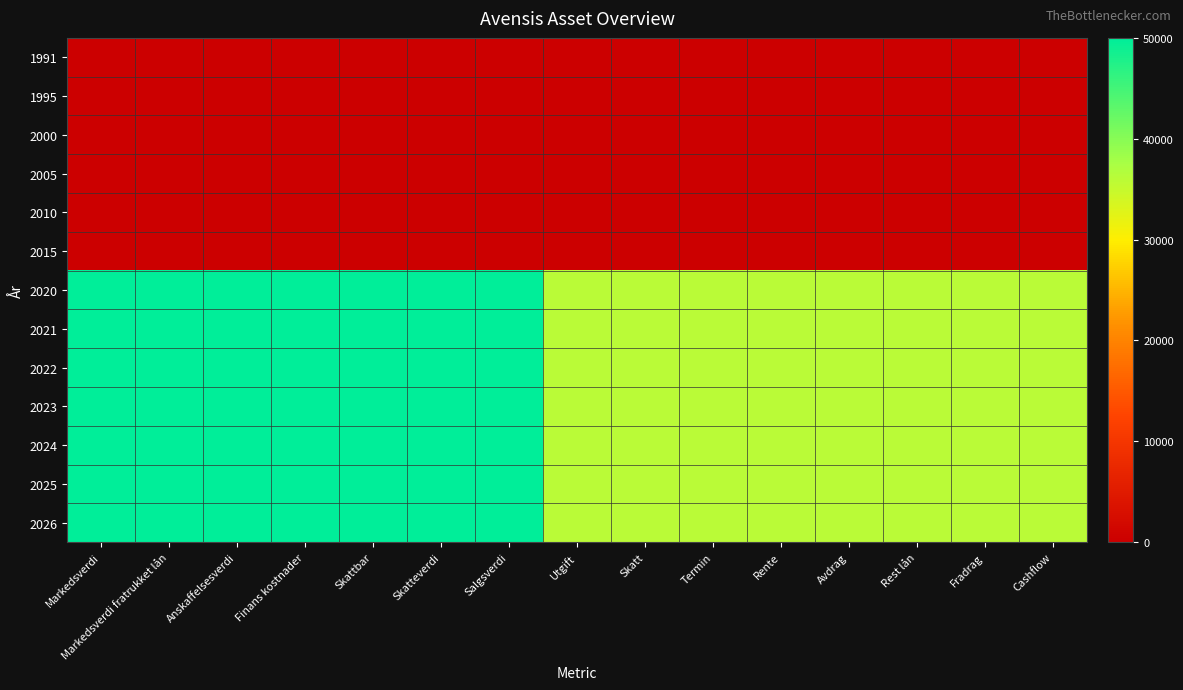

Rank the series at Rente from lowest to highest value.

1991, 1995, 2000, 2005, 2010, 2015, 2020, 2021, 2022, 2023, 2024, 2025, 2026